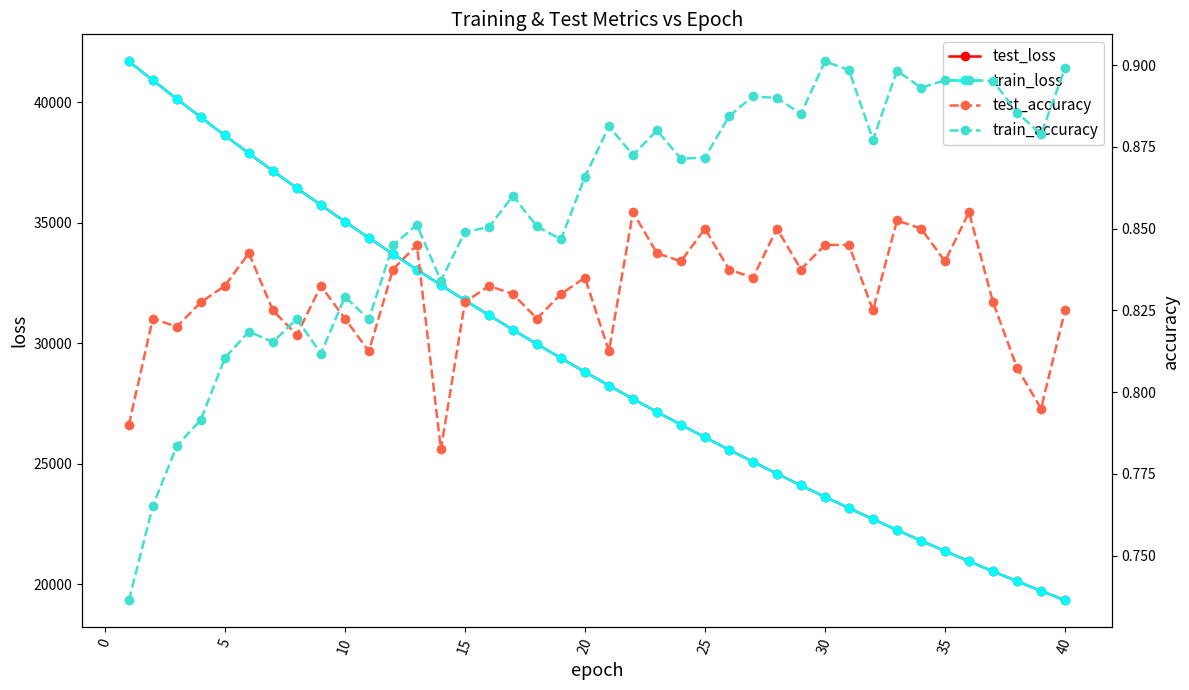

What is the minimum value for train_loss?

19327.3